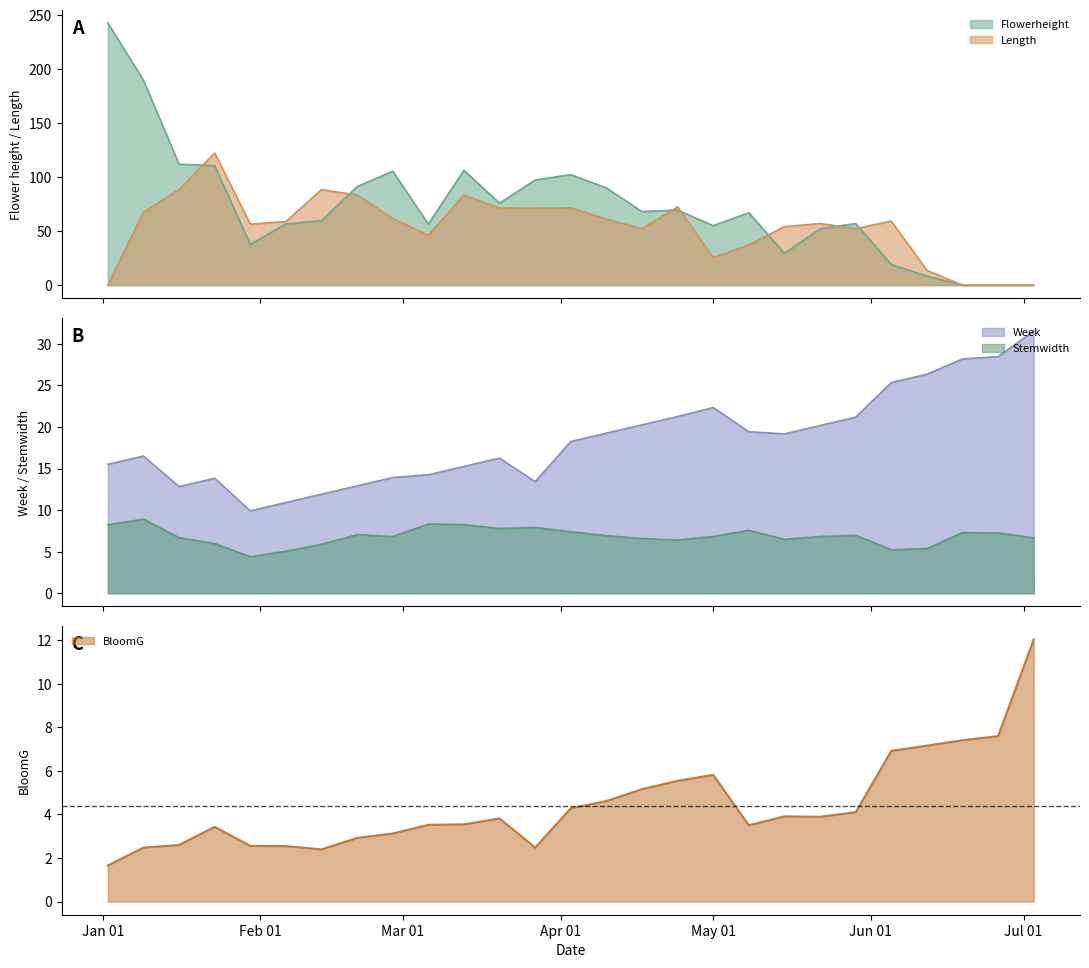

What is the minimum value for Stemwidth?

4.4